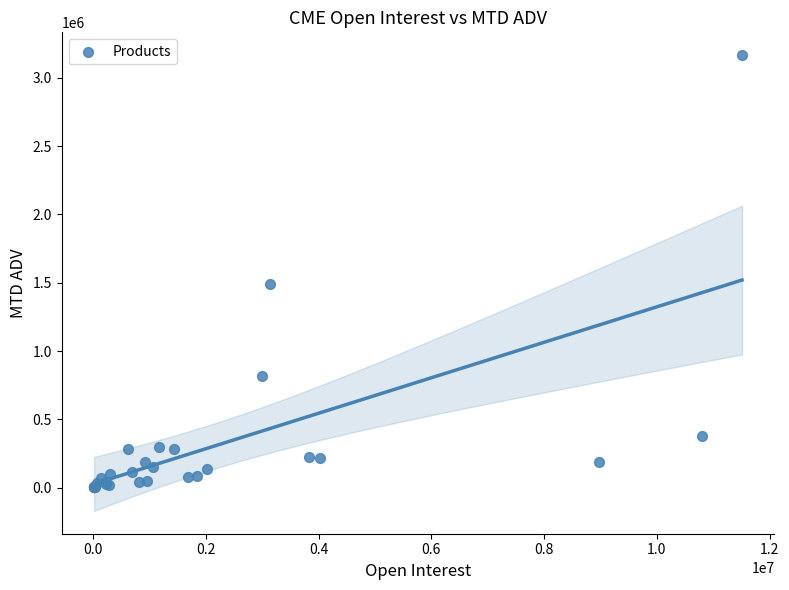

What Y value in the scatter plot is closest to 1586072?

1493408.0